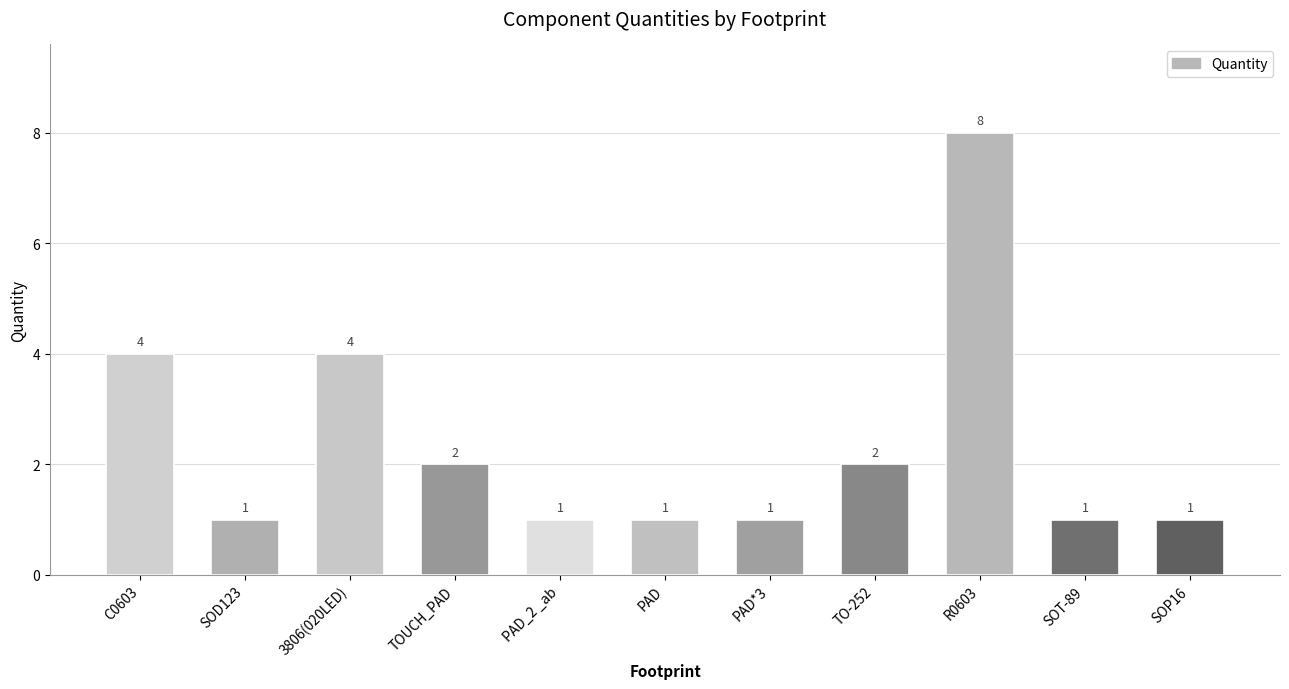

What is the change in value from 3806(020LED) to R0603?

+4